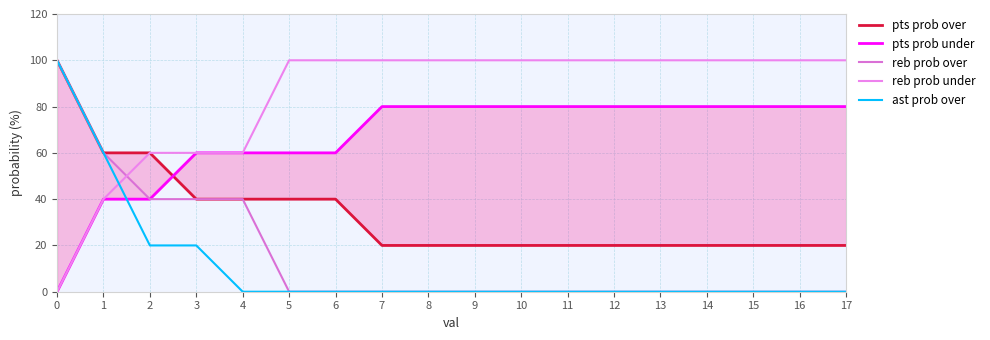

How many lines are shown in the chart?

5